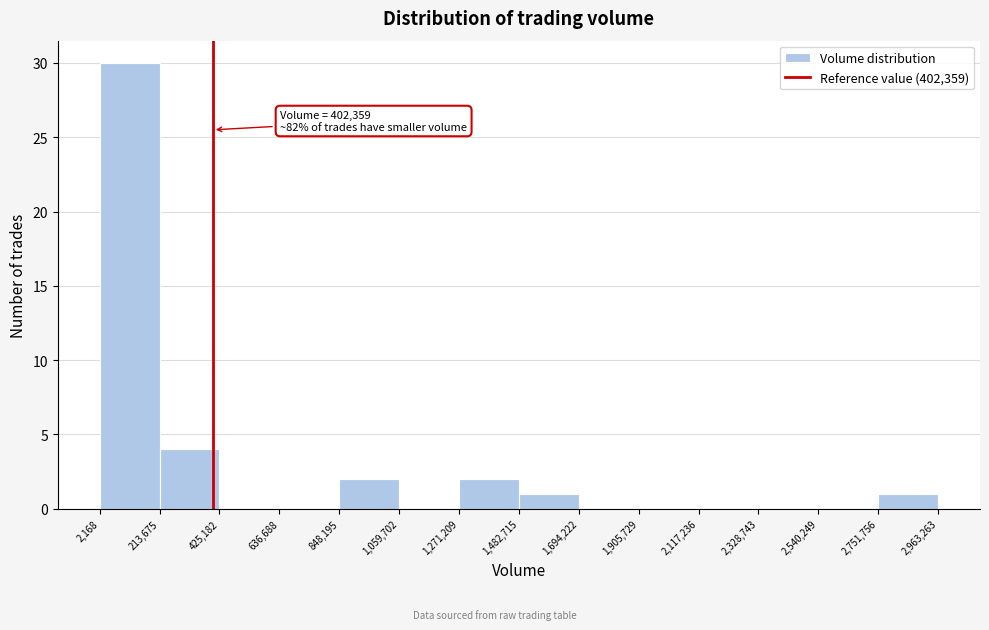

Over which range of the x-axis is the bar tallest?

2,168 to 213,675